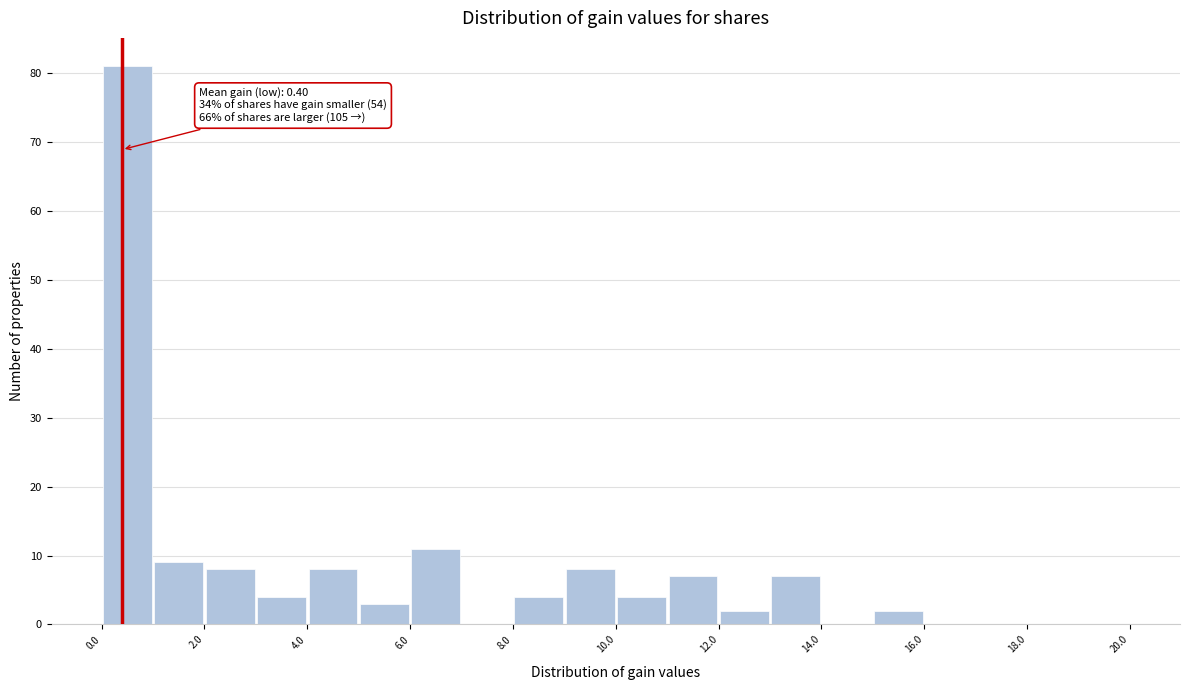

Which range on the x-axis has the tallest bar?

0 to 1